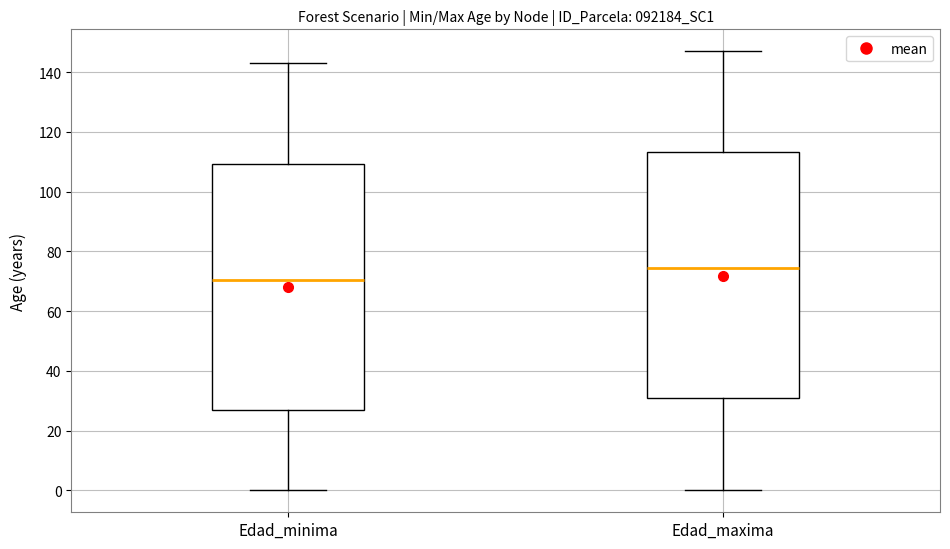

Where does the lower whisker of the box for Edad_maxima end on the y-axis? The values are not printed on the chart, so give them approximately, as read against the axis.

0